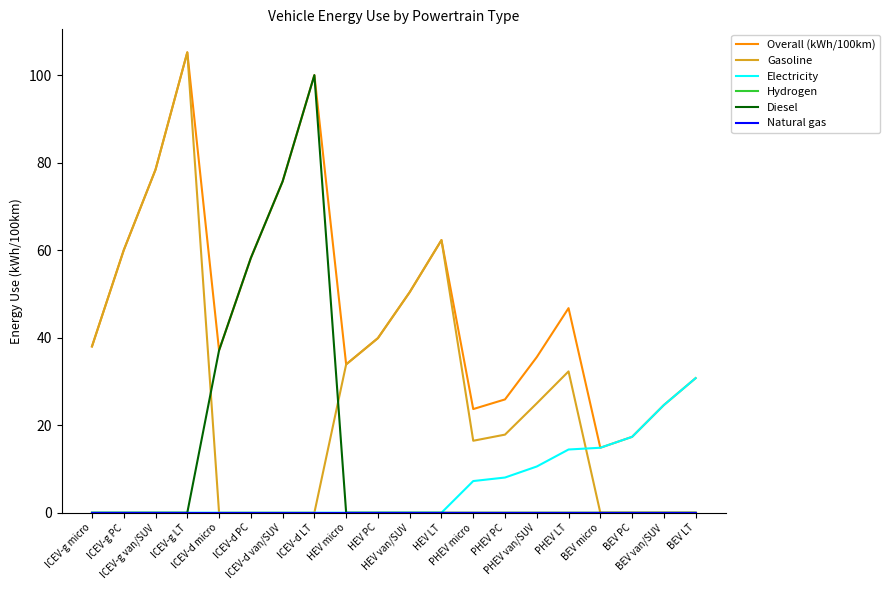

Reading left to right, extract all data points from this chart.

Overall (kWh/100km): ICEV-g micro=38.0	ICEV-g PC=60.0	ICEV-g van/SUV=78.4	ICEV-g LT=105.2	ICEV-d micro=37.1	ICEV-d PC=58.2	ICEV-d van/SUV=75.7	ICEV-d LT=100.0	HEV micro=33.9	HEV PC=39.9	HEV van/SUV=50.4	HEV LT=62.3	PHEV micro=23.7	PHEV PC=25.9	PHEV van/SUV=35.6	PHEV LT=46.8	BEV micro=14.8	BEV PC=17.3	BEV van/SUV=24.6	BEV LT=30.8
Gasoline: ICEV-g micro=38.0	ICEV-g PC=60.0	ICEV-g van/SUV=78.4	ICEV-g LT=105.2	ICEV-d micro=0.0	ICEV-d PC=0.0	ICEV-d van/SUV=0.0	ICEV-d LT=0.0	HEV micro=33.9	HEV PC=39.9	HEV van/SUV=50.4	HEV LT=62.3	PHEV micro=16.4	PHEV PC=17.9	PHEV van/SUV=25.0	PHEV LT=32.3	BEV micro=0.0	BEV PC=0.0	BEV van/SUV=0.0	BEV LT=0.0
Electricity: ICEV-g micro=0.0	ICEV-g PC=0.0	ICEV-g van/SUV=0.0	ICEV-g LT=0.0	ICEV-d micro=0.0	ICEV-d PC=0.0	ICEV-d van/SUV=0.0	ICEV-d LT=0.0	HEV micro=0.0	HEV PC=0.0	HEV van/SUV=0.0	HEV LT=0.0	PHEV micro=7.2	PHEV PC=8.0	PHEV van/SUV=10.6	PHEV LT=14.4	BEV micro=14.8	BEV PC=17.3	BEV van/SUV=24.6	BEV LT=30.8
Hydrogen: ICEV-g micro=0.0	ICEV-g PC=0.0	ICEV-g van/SUV=0.0	ICEV-g LT=0.0	ICEV-d micro=0.0	ICEV-d PC=0.0	ICEV-d van/SUV=0.0	ICEV-d LT=0.0	HEV micro=0.0	HEV PC=0.0	HEV van/SUV=0.0	HEV LT=0.0	PHEV micro=0.0	PHEV PC=0.0	PHEV van/SUV=0.0	PHEV LT=0.0	BEV micro=0.0	BEV PC=0.0	BEV van/SUV=0.0	BEV LT=0.0
Diesel: ICEV-g micro=0.0	ICEV-g PC=0.0	ICEV-g van/SUV=0.0	ICEV-g LT=0.0	ICEV-d micro=37.1	ICEV-d PC=58.2	ICEV-d van/SUV=75.7	ICEV-d LT=100.0	HEV micro=0.0	HEV PC=0.0	HEV van/SUV=0.0	HEV LT=0.0	PHEV micro=0.0	PHEV PC=0.0	PHEV van/SUV=0.0	PHEV LT=0.0	BEV micro=0.0	BEV PC=0.0	BEV van/SUV=0.0	BEV LT=0.0
Natural gas: ICEV-g micro=0.0	ICEV-g PC=0.0	ICEV-g van/SUV=0.0	ICEV-g LT=0.0	ICEV-d micro=0.0	ICEV-d PC=0.0	ICEV-d van/SUV=0.0	ICEV-d LT=0.0	HEV micro=0.0	HEV PC=0.0	HEV van/SUV=0.0	HEV LT=0.0	PHEV micro=0.0	PHEV PC=0.0	PHEV van/SUV=0.0	PHEV LT=0.0	BEV micro=0.0	BEV PC=0.0	BEV van/SUV=0.0	BEV LT=0.0